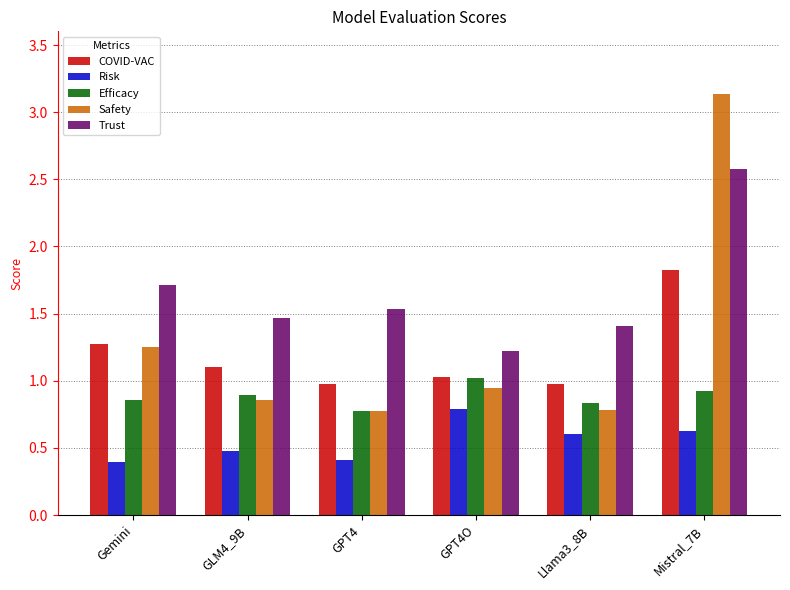

What is the label of the 6th bar from the left?

Mistral_7B